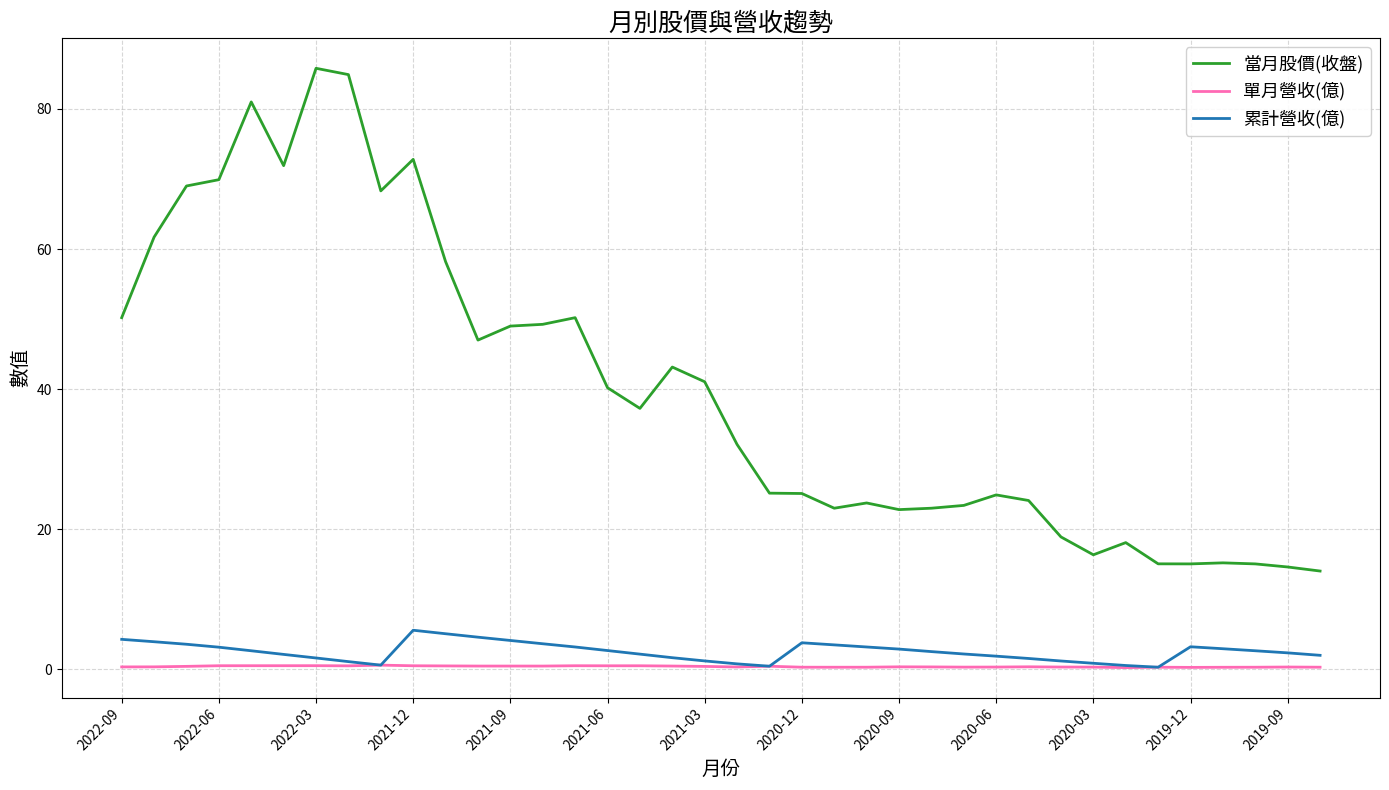

How many values in the 當月股價(收盤) series exceed 37?

19